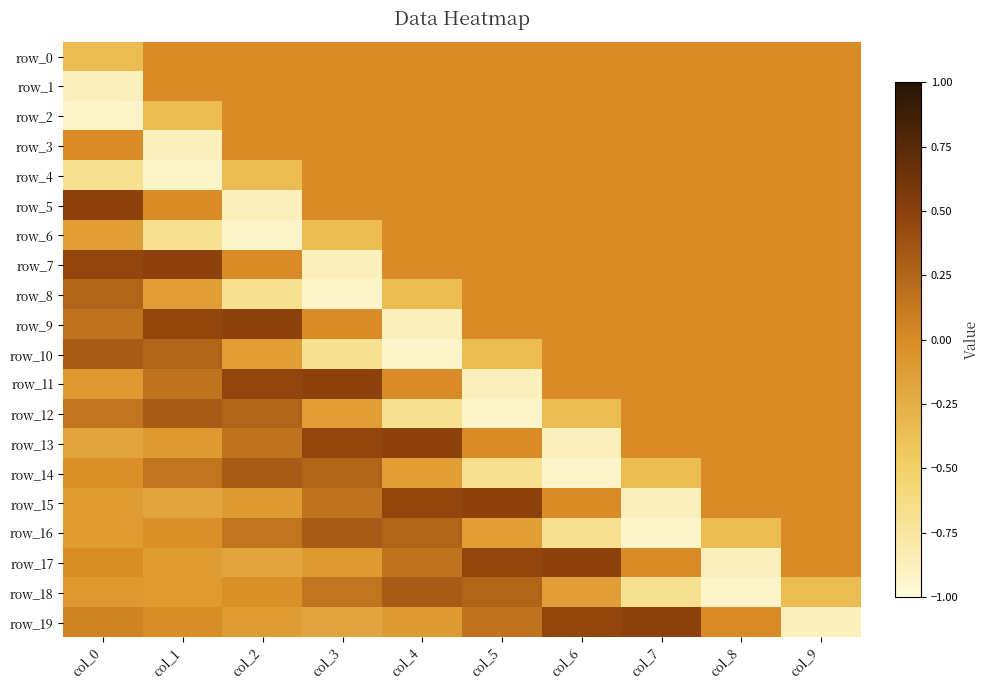

At col_4, list the series in order from largest to smallest.

row_13, row_15, row_18, row_16, row_17, row_11, row_0, row_1, row_2, row_3, row_4, row_5, row_6, row_7, row_19, row_14, row_8, row_12, row_9, row_10